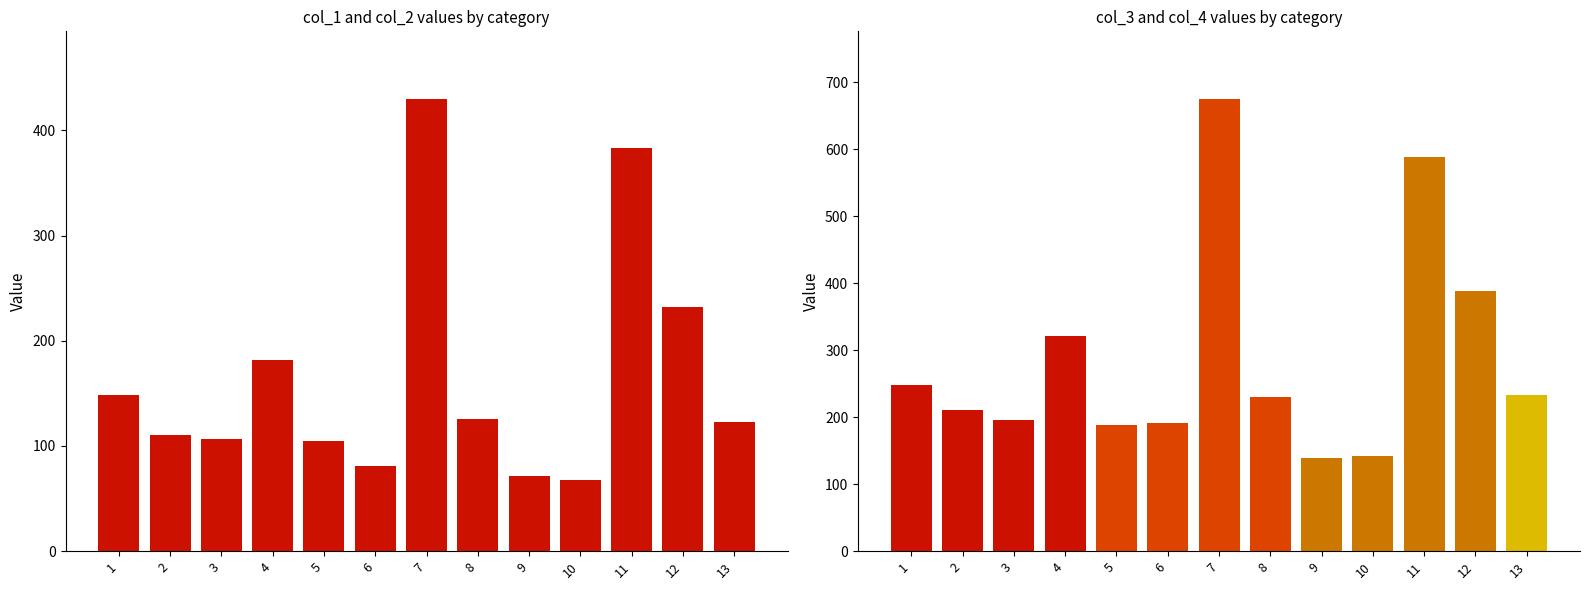

Which series has the widest spread of values?

col_3